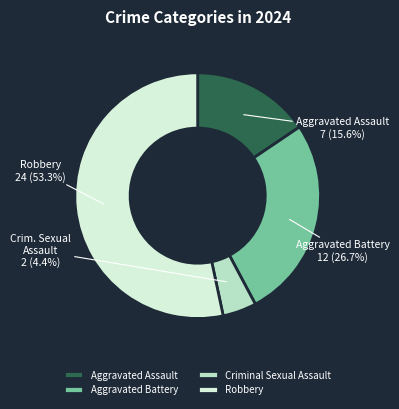

The Aggravated Assault slice represents 16% of the pie. True or false?

True